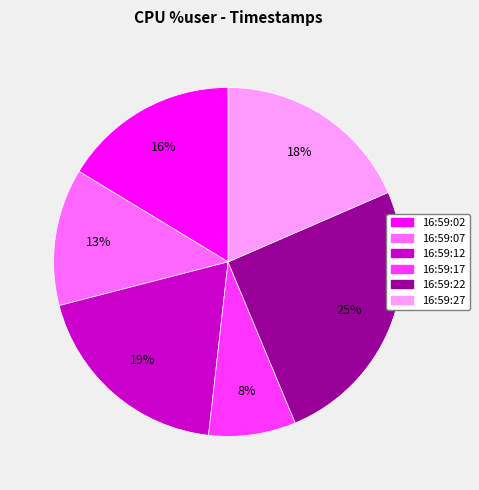

What percentage is the 16:59:07 slice, to the nearest percent?

13%